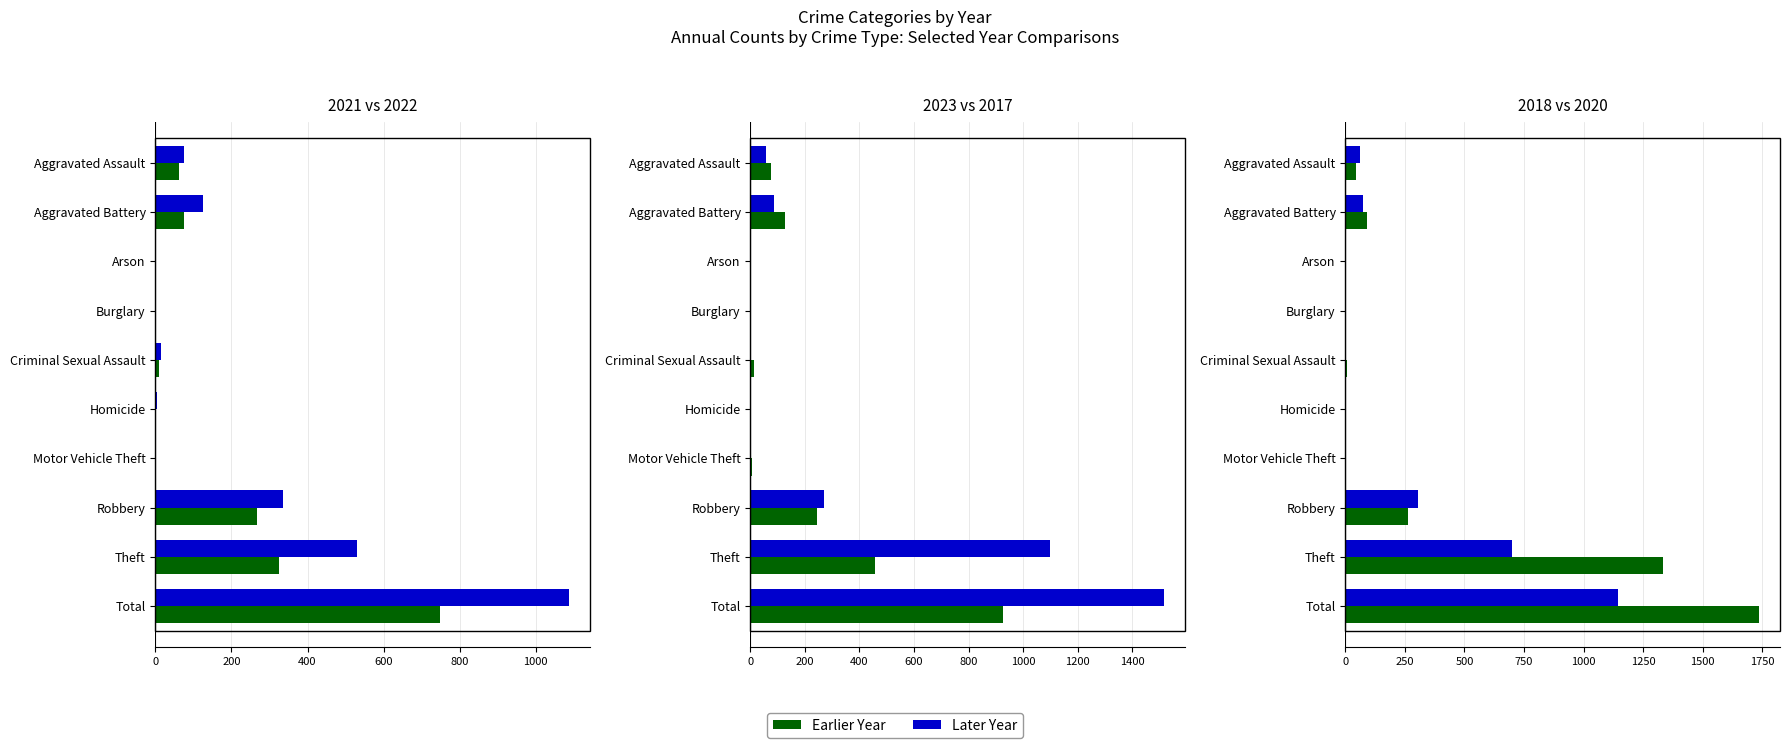

Which label corresponds to the smallest value in the chart?

Burglary